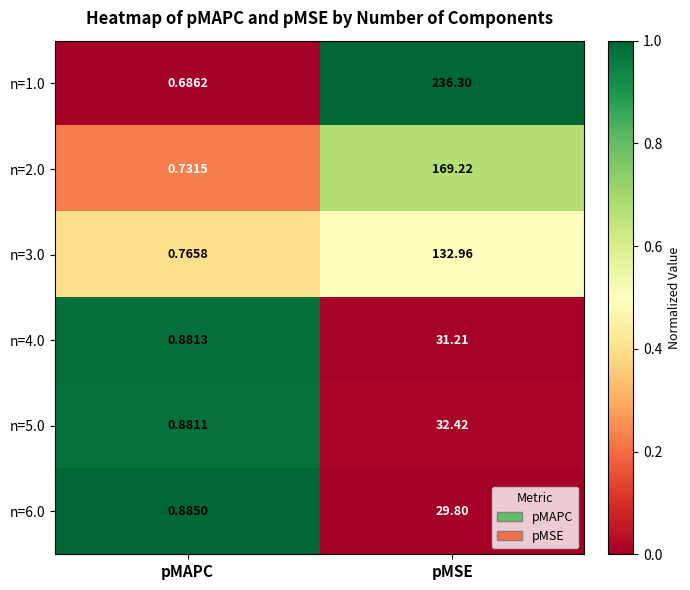

What is the difference between the highest and lowest values at pMSE?

206.5